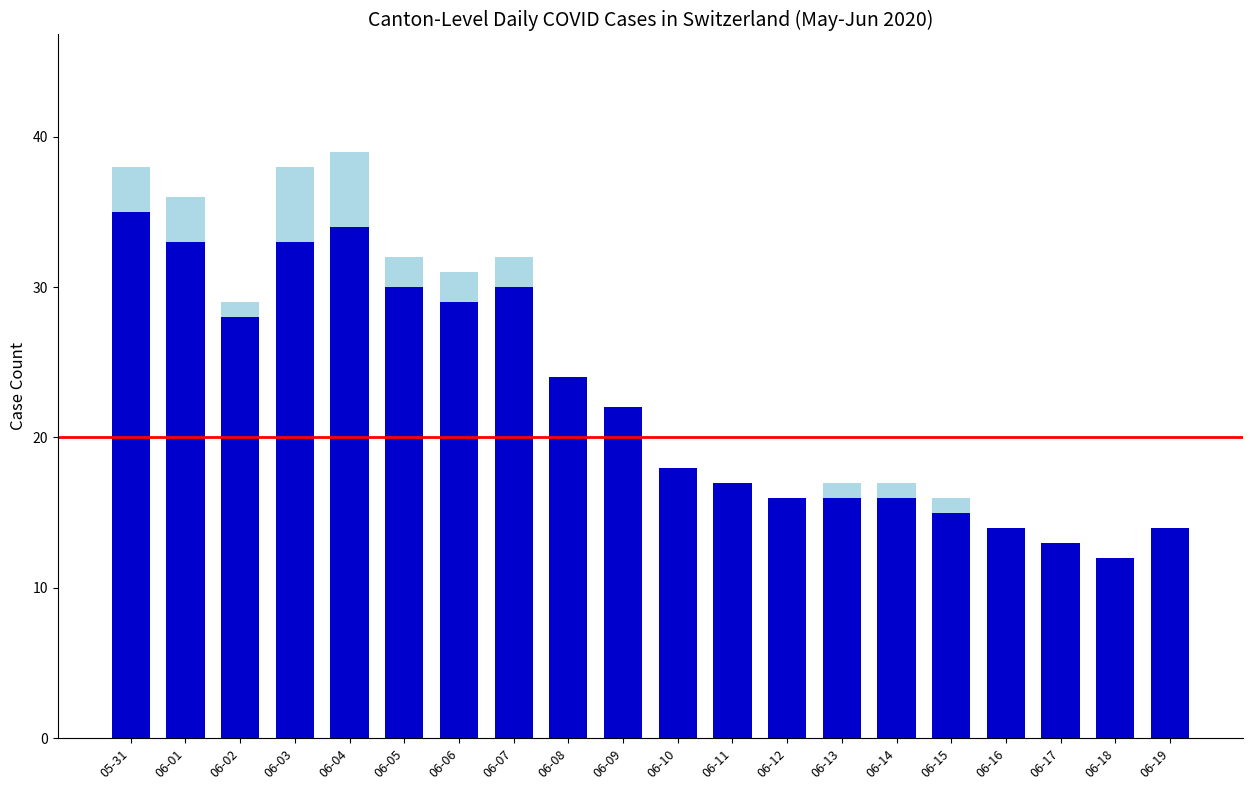

At which category is the sum across all series the highest?

06-04